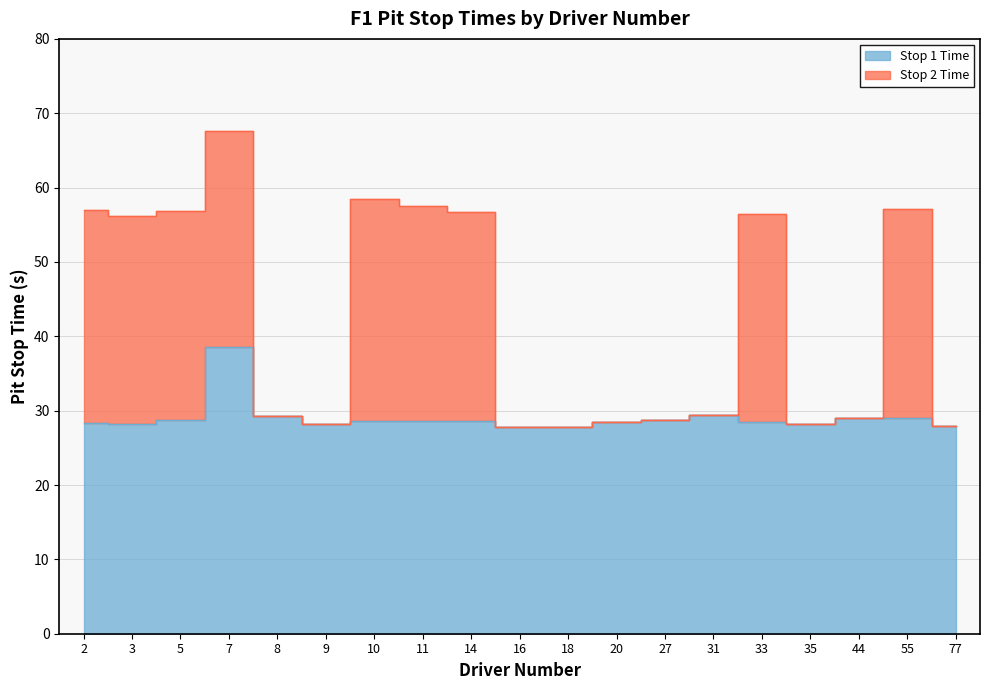

How many interior local valleys does the Stop 2 Time series have?

4